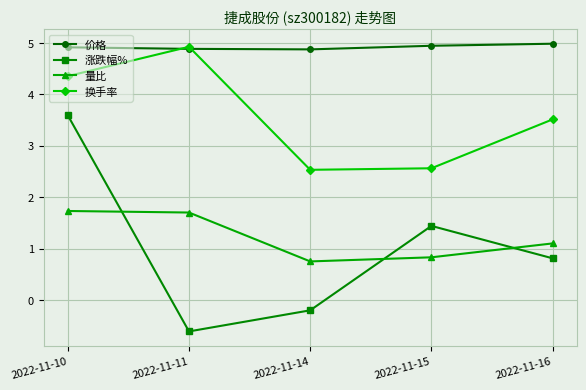

List the series in order of their peak value, lowest first.

量比, 涨跌幅%, 换手率, 价格